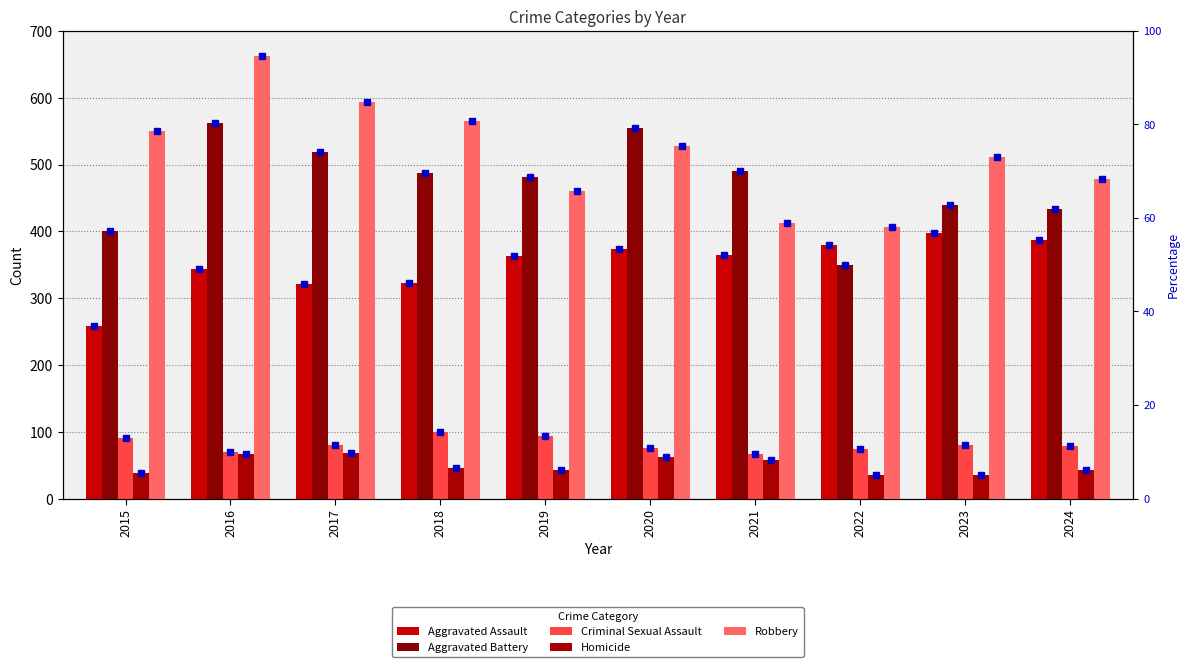

What is the difference between the maximum and minimum values in the Robbery series?

256